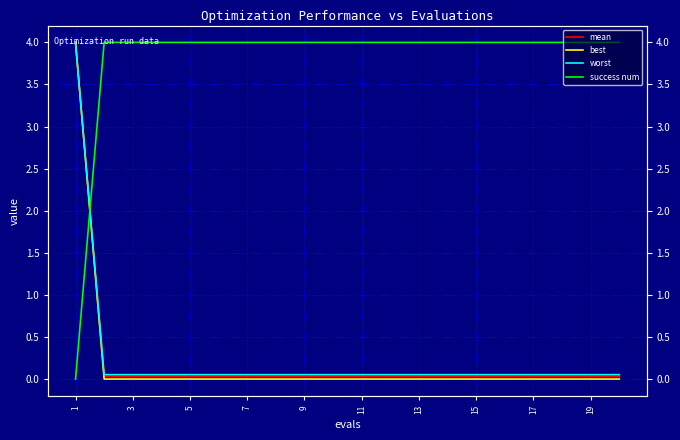

Is the value of success num at 17 greater than the value of worst at 13?

Yes